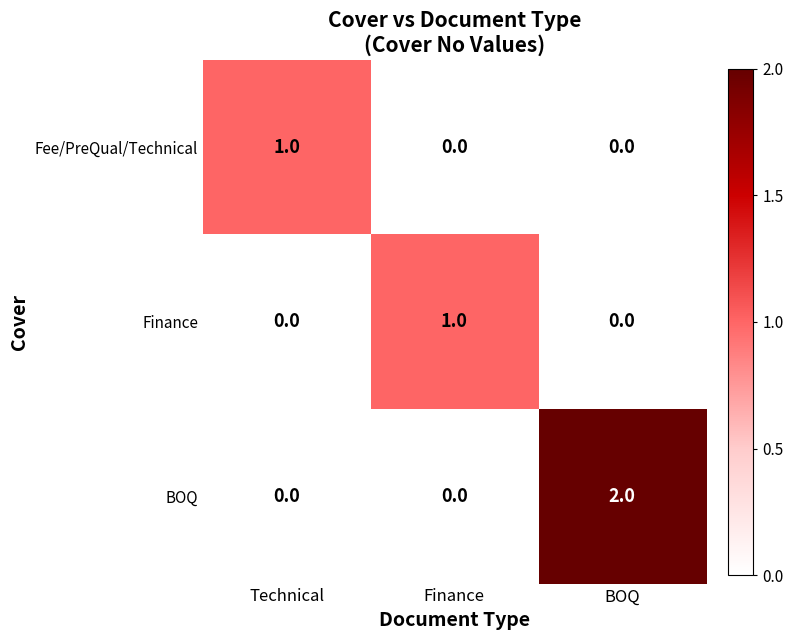

How many Fee/PreQual/Technical values are between 0 and 1?

3